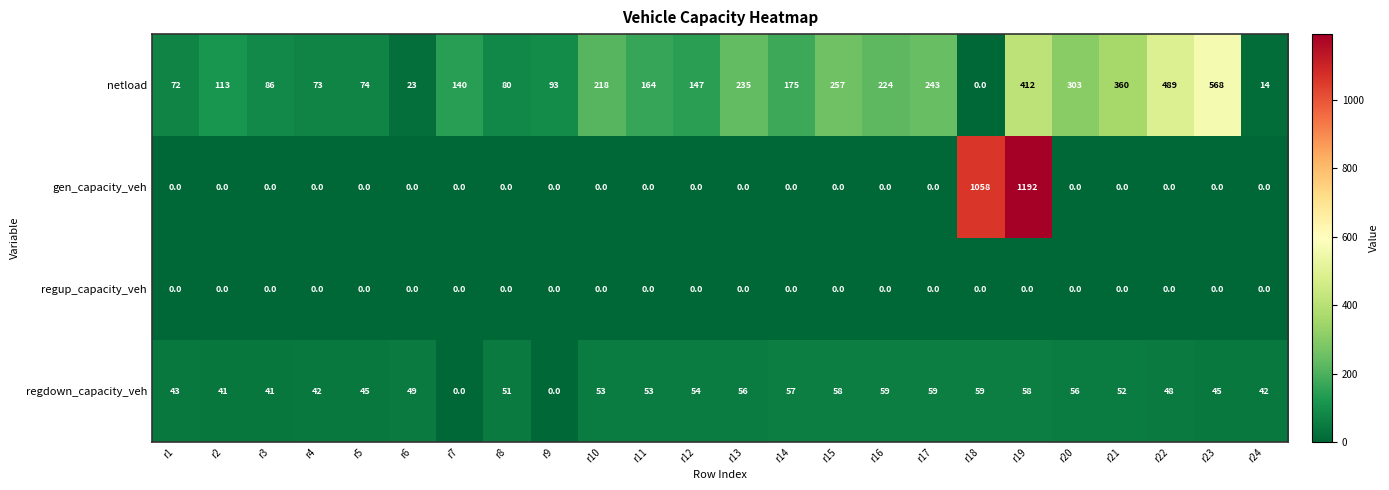

Which series has the largest total across all categories?

netload